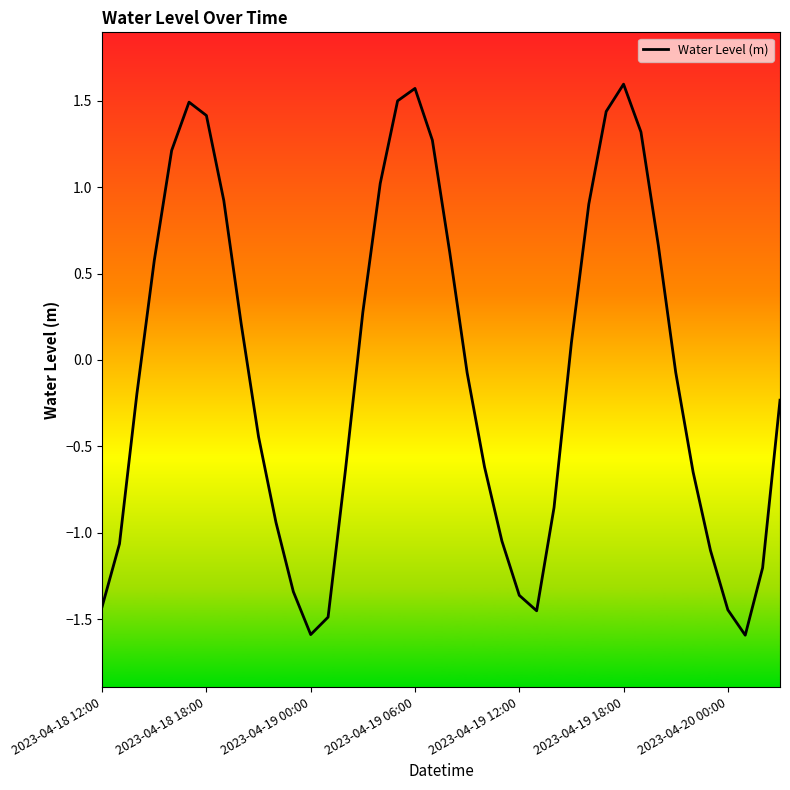

What is the maximum value shown in the chart?

1.6